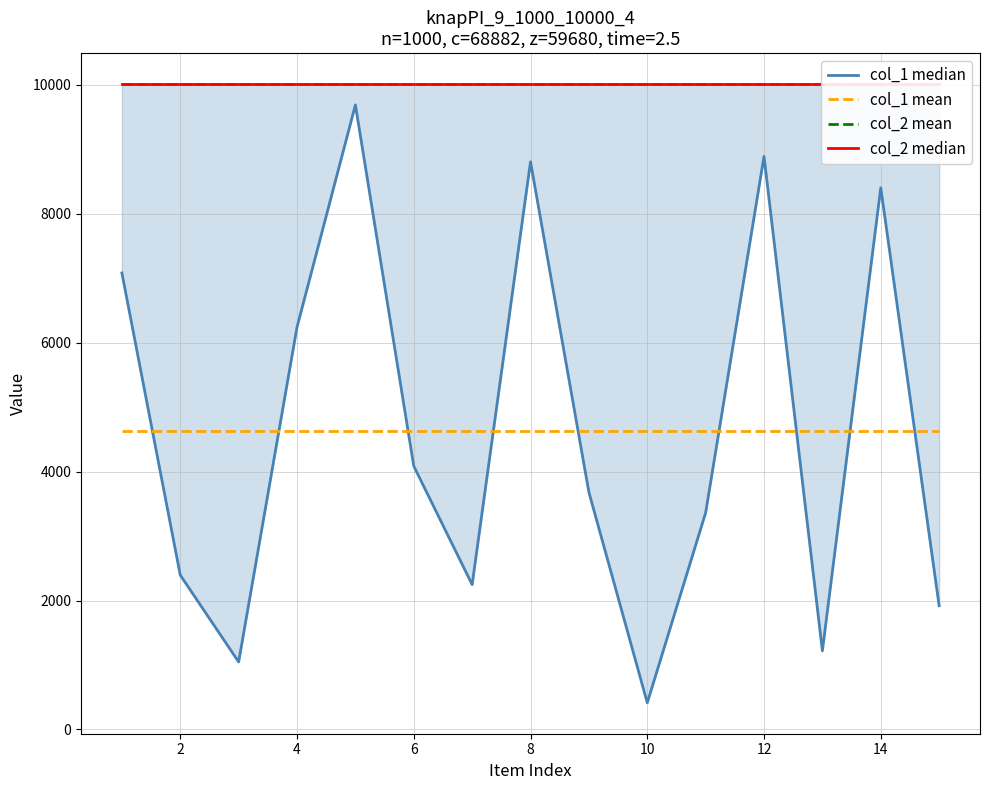

The value of col_1 median at 8 is 9687.0. True or false?

True